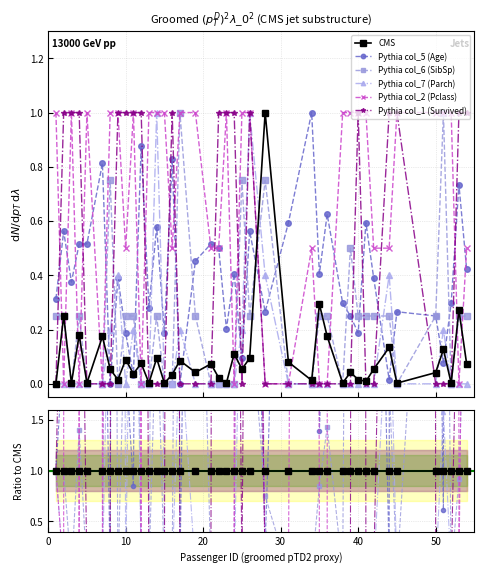

How many times do Pythia col_2 (Pclass) and Pythia col_1 (Survived) cross each other?

8